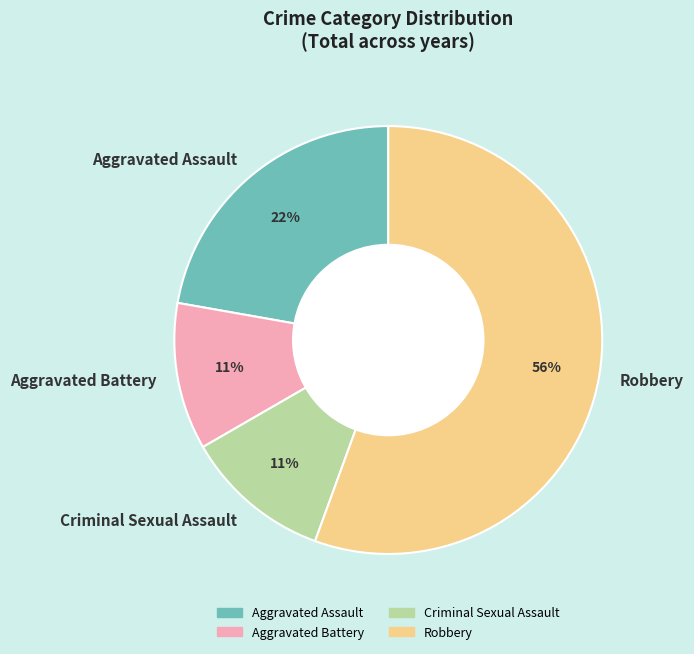

What is the majority slice?

Robbery